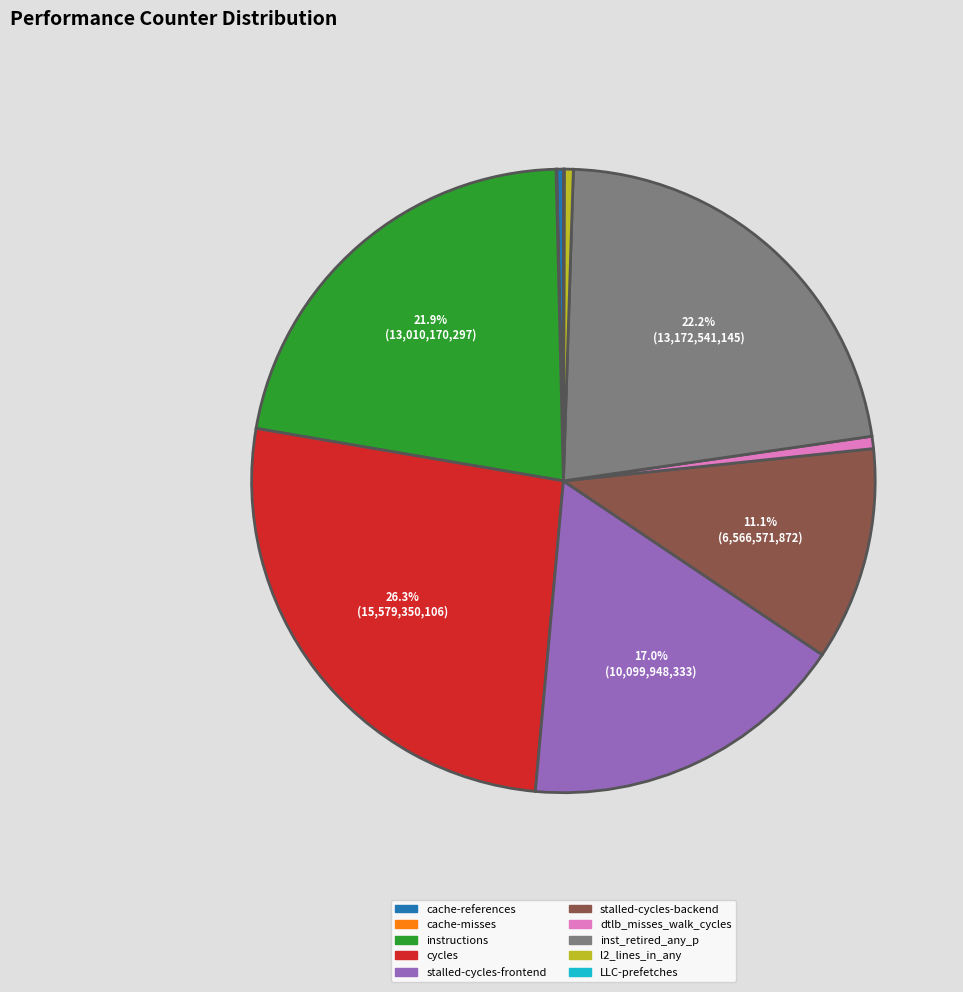

Does any single category account for the majority?

No